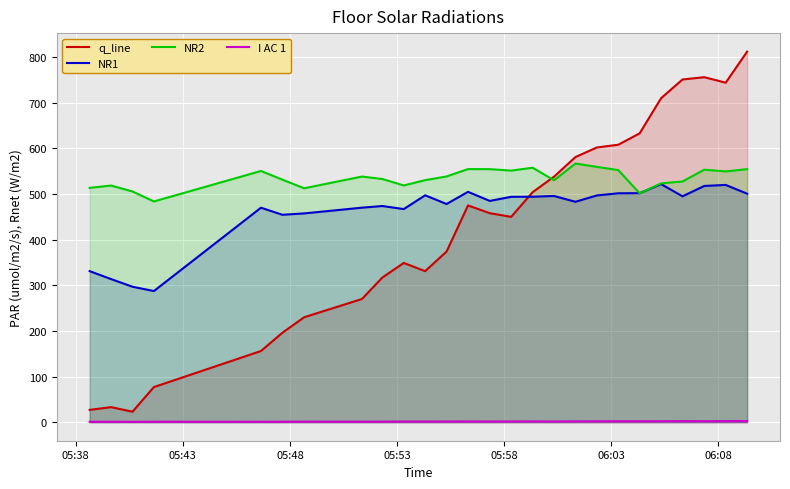

What is the minimum value for q_line?

23.0